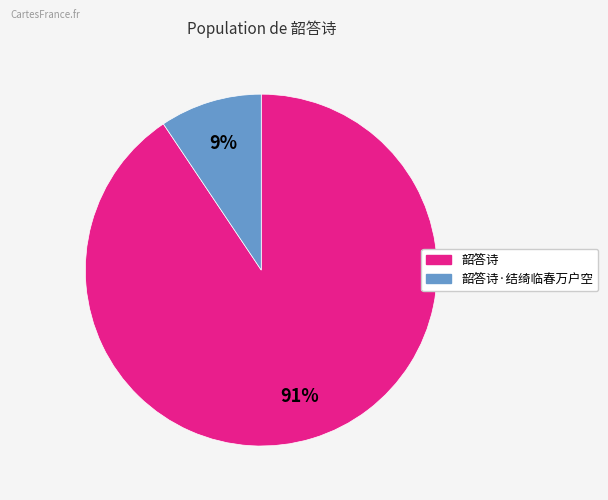

How many segments does this pie chart have?

2